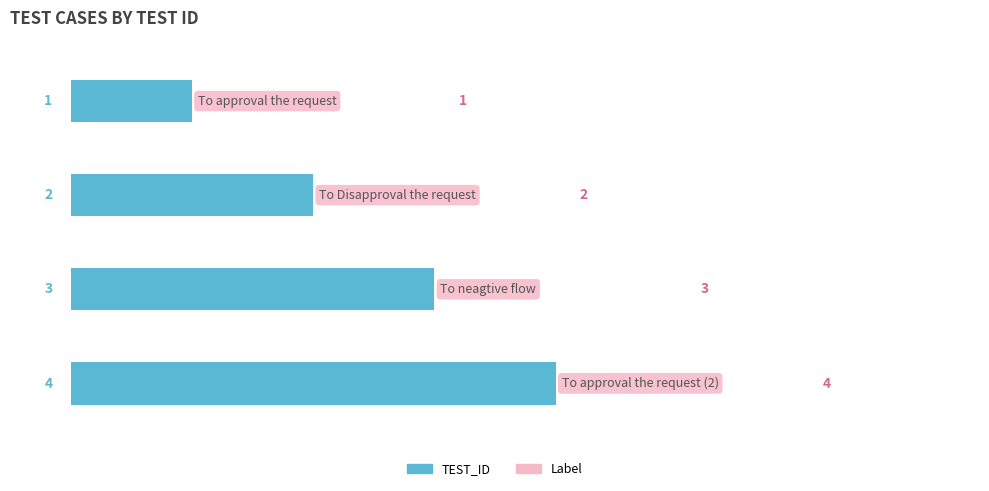

Count the values in the range 2 to 4.

3